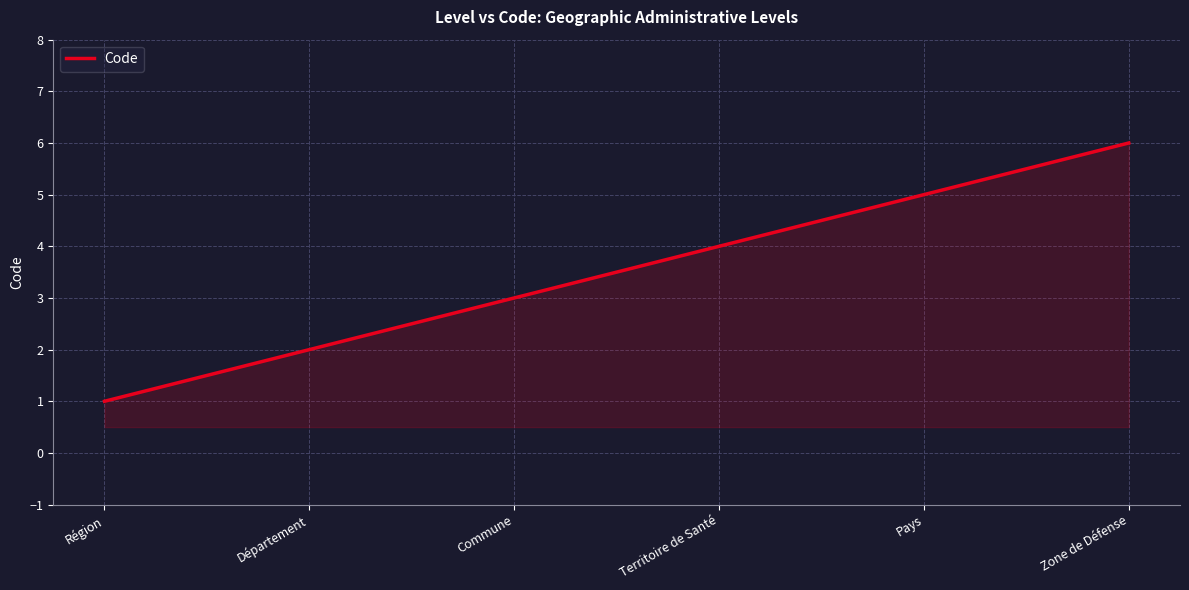

At which category does the chart reach its minimum across all series?

Région